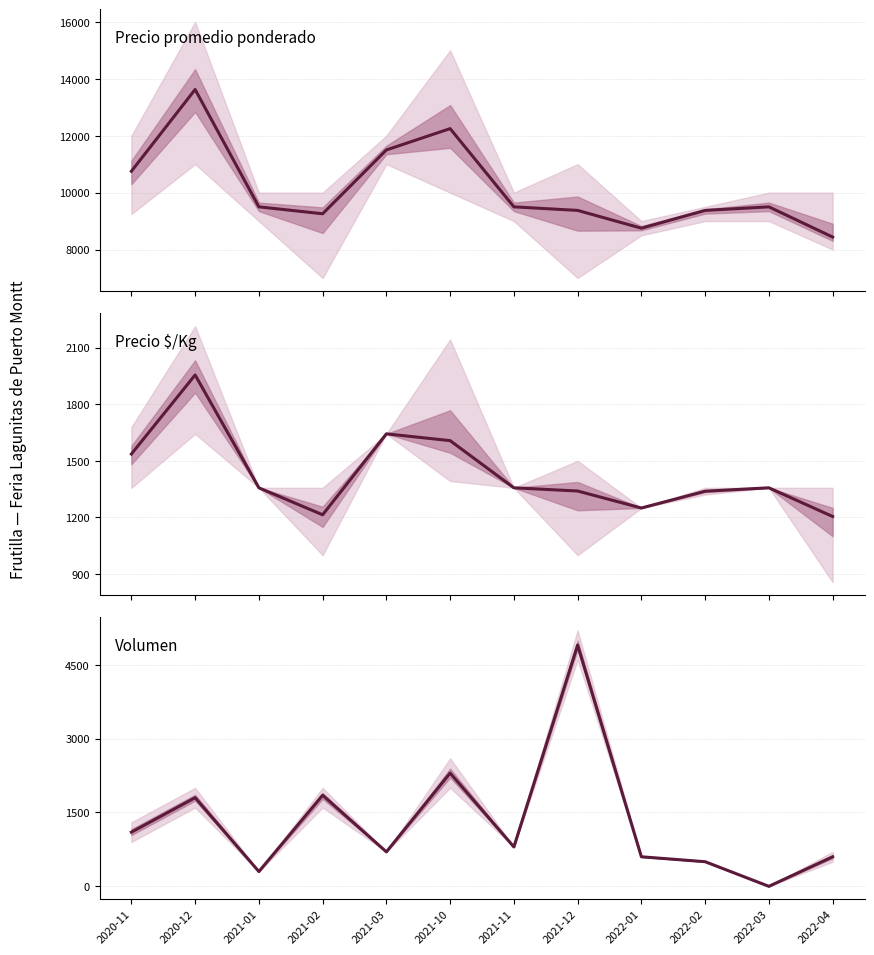

Which category has the highest value in the Precio $/Kg series?

2020-12